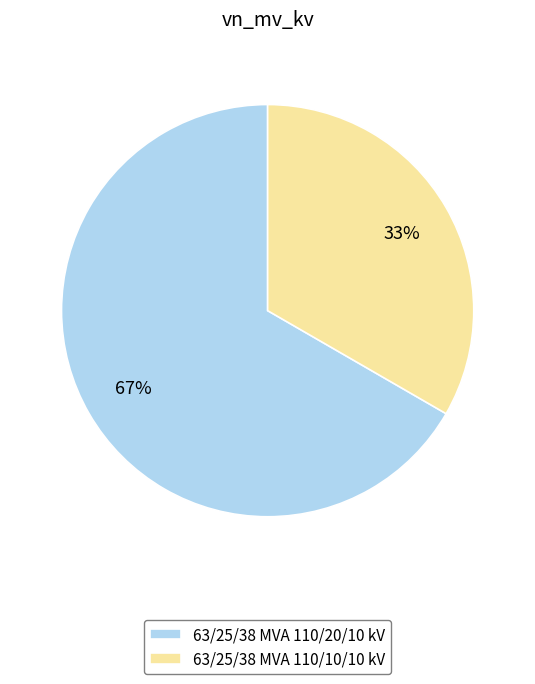

To the nearest percent, what is the combined percentage of 63/25/38 MVA 110/20/10 kV and 63/25/38 MVA 110/10/10 kV?

100%